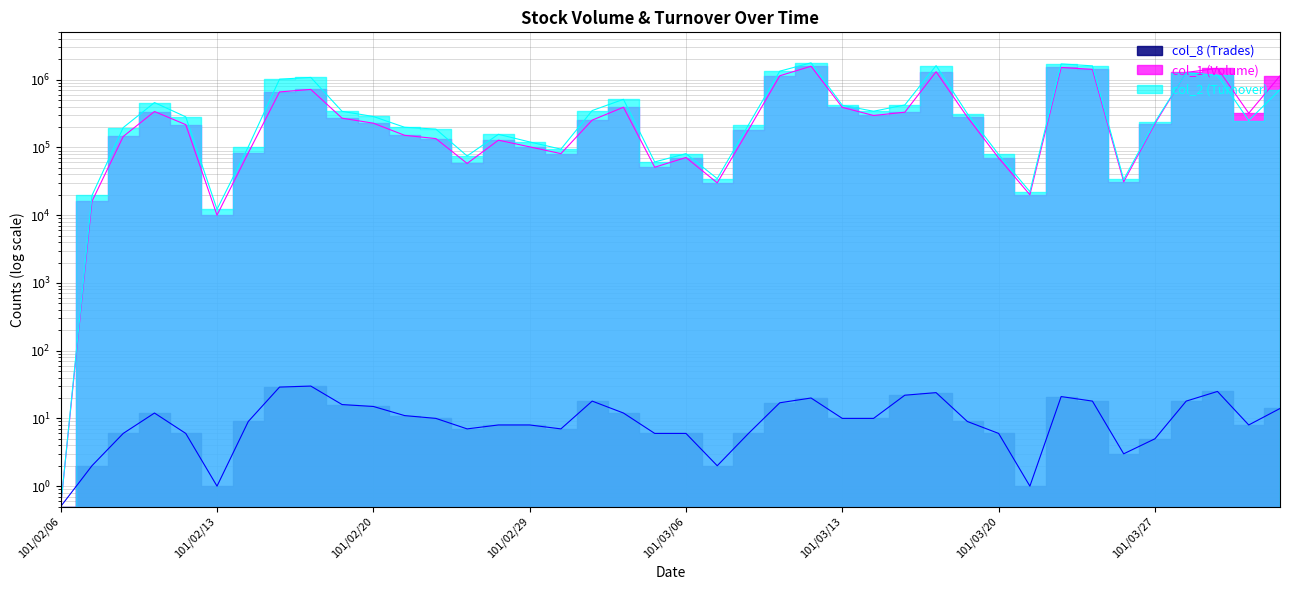

Reading left to right, what are all the values shown in this chart?

col_1 (Volume): 0.5	16000.0	145000.0	339000.0	217000.0	10000.0	83000.0	660000.0	718000.0	270000.0	228000.0	151000.0	135000.0	58000.0	128000.0	102000.0	81000.0	253000.0	392000.0	51000.0	71000.0	30000.0	182000.0	1142000.0	1580000.0	390000.0	296000.0	331000.0	1310000.0	280000.0	70000.0	20000.0	1514000.0	1421000.0	31000.0	224000.0	1279000.0	1471000.0	320000.0	1140000.0
col_2 (Turnover): 0.5	19520.0	196190.0	459430.0	282740.0	12200.0	102100.0	1017690.0	1079990.0	340920.0	286160.0	198380.0	186500.0	74820.0	156200.0	120540.0	94320.0	350180.0	512960.0	61090.0	80910.0	34600.0	215690.0	1336140.0	1773080.0	418980.0	341910.0	423570.0	1612750.0	315300.0	78820.0	22200.0	1710770.0	1599590.0	33660.0	236640.0	1264100.0	1167220.0	249600.0	713510.0
col_8 (Trades): 0.5	2.0	6.0	12.0	6.0	1.0	9.0	29.0	30.0	16.0	15.0	11.0	10.0	7.0	8.0	8.0	7.0	18.0	12.0	6.0	6.0	2.0	6.0	17.0	20.0	10.0	10.0	22.0	24.0	9.0	6.0	1.0	21.0	18.0	3.0	5.0	18.0	25.0	8.0	14.0